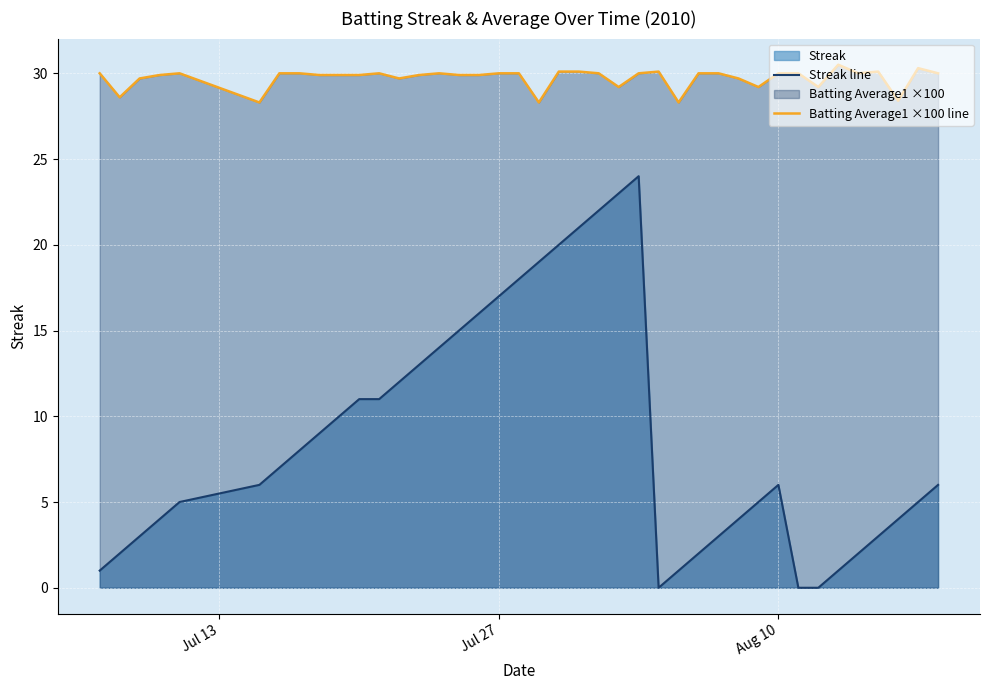

At how many categories does at least one series exceed 16?

40